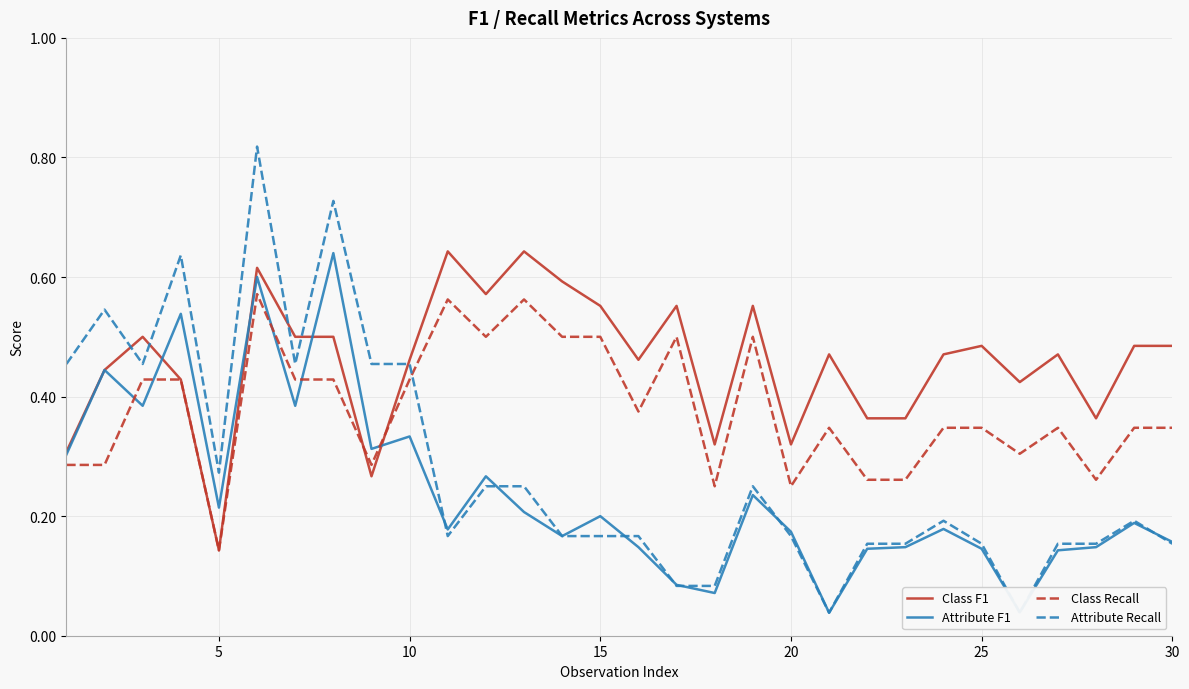

Count the number of categories in the chart.

30